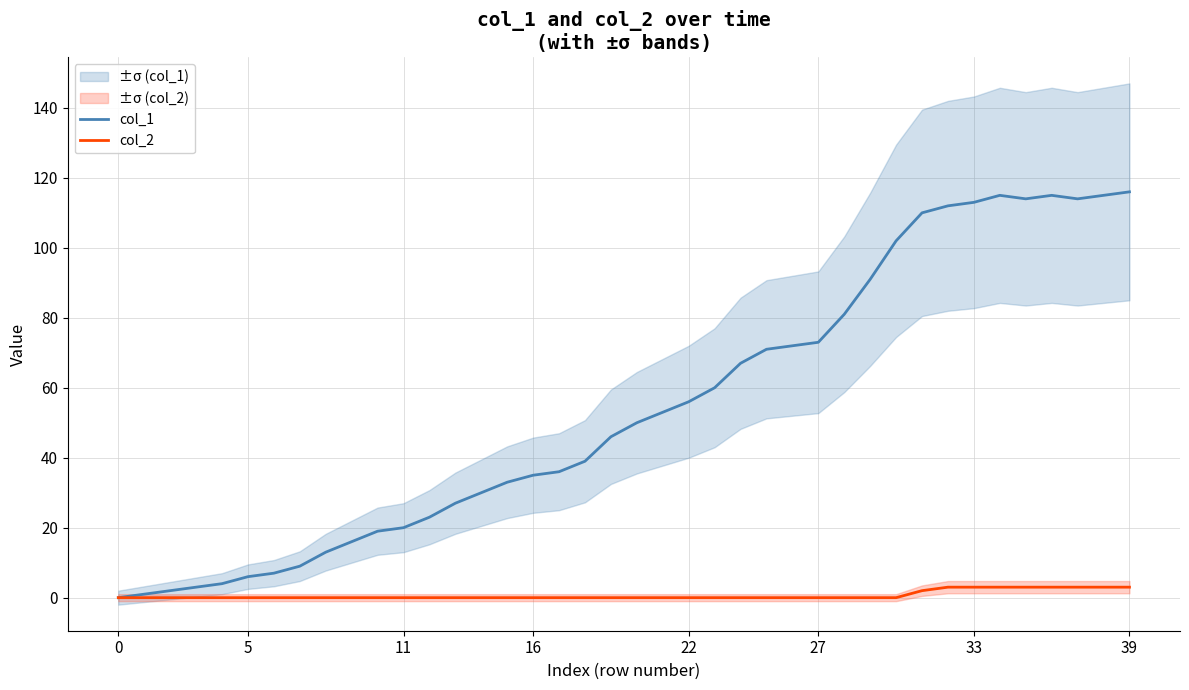

The col_1 series shows 26 at 10. True or false?

False